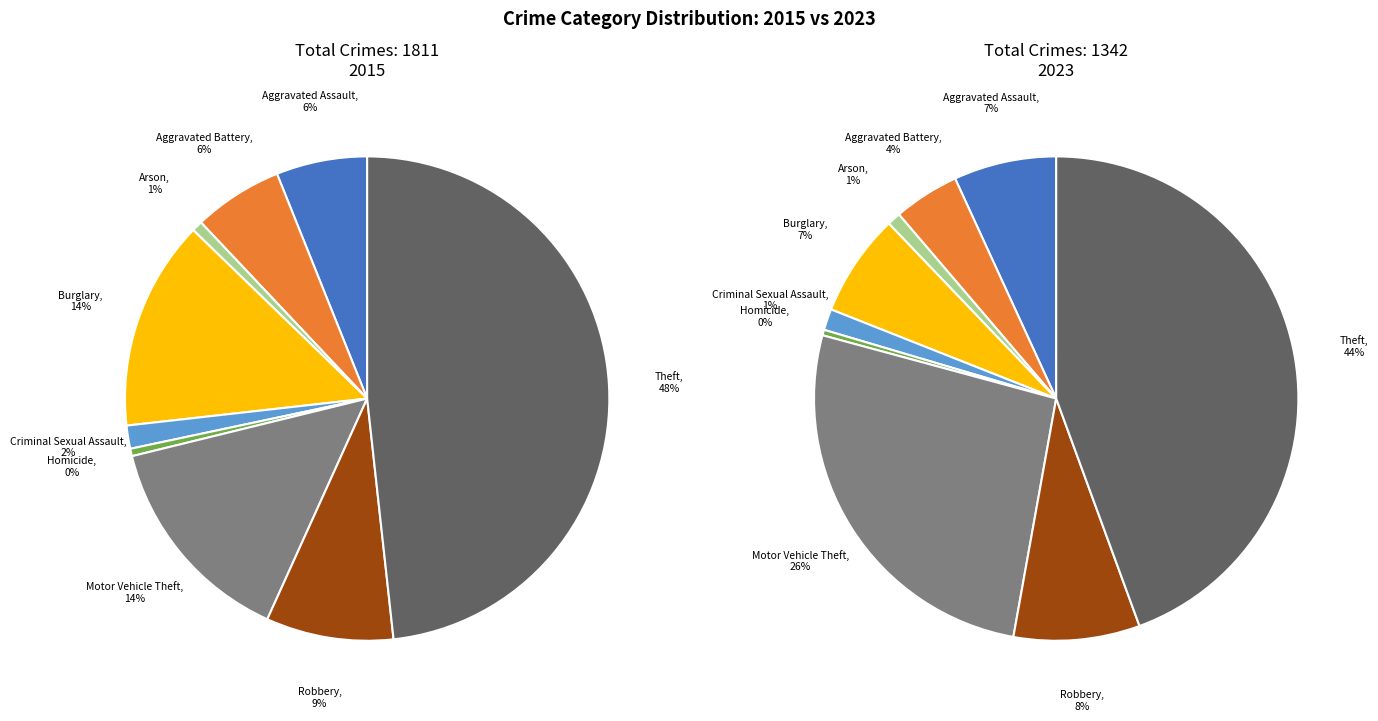

Which series has the largest range (max minus min)?

2015